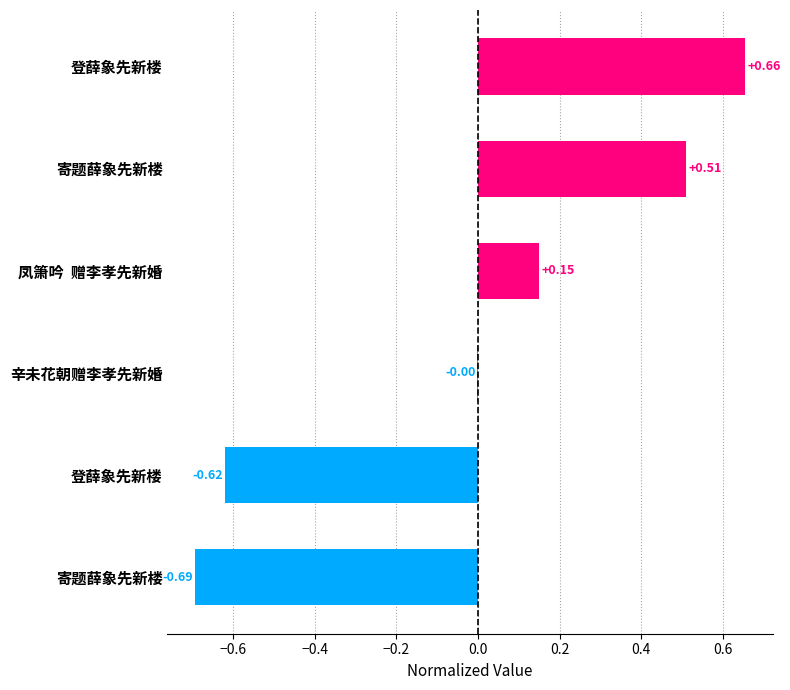

Are the bars horizontal?

Yes